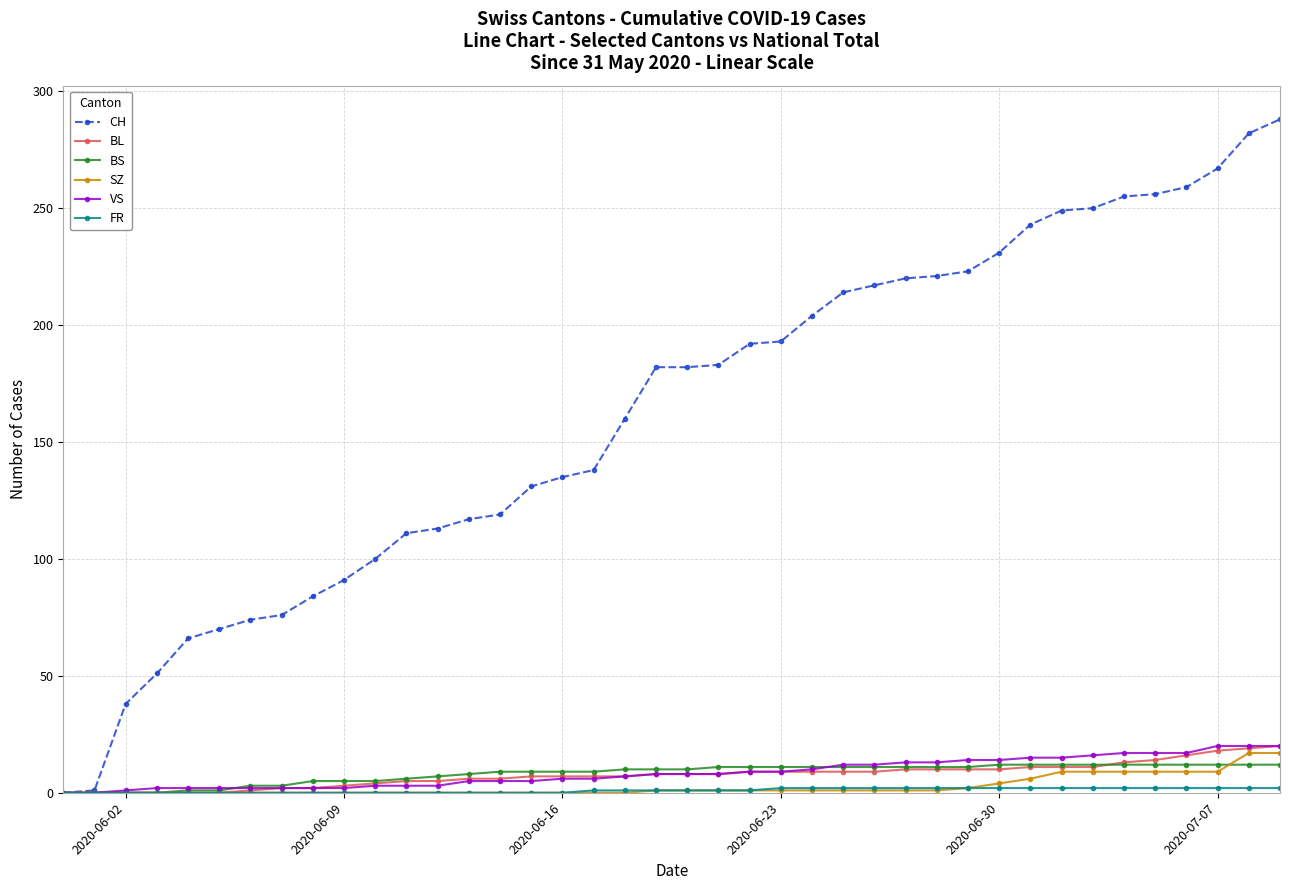

Which series has the largest range (max minus min)?

CH